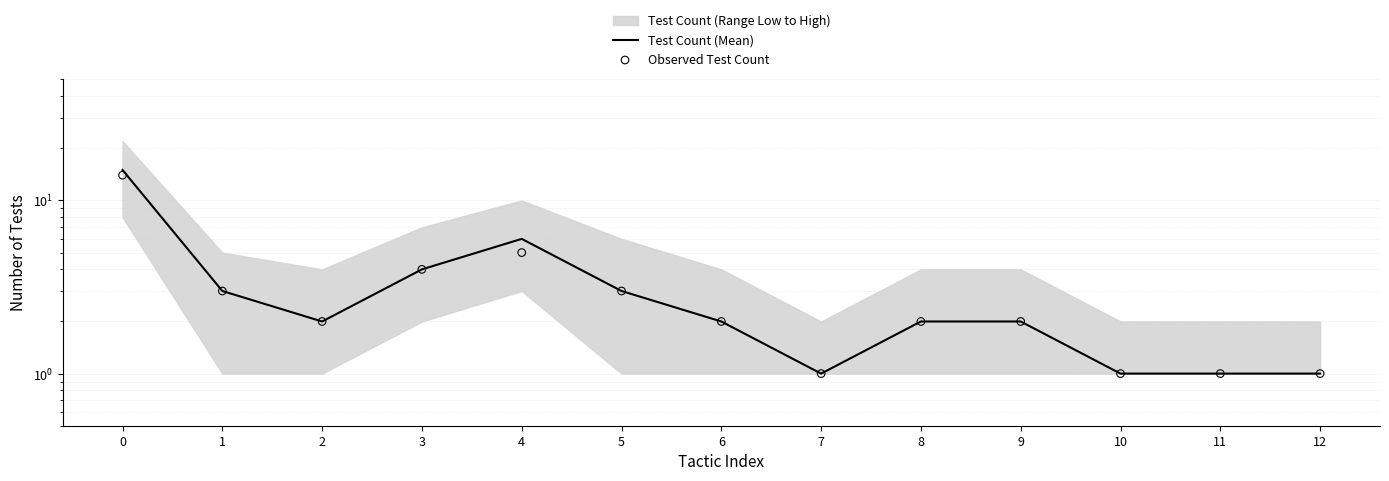

Which series reaches the maximum Y coordinate?

Test Count (Mean)